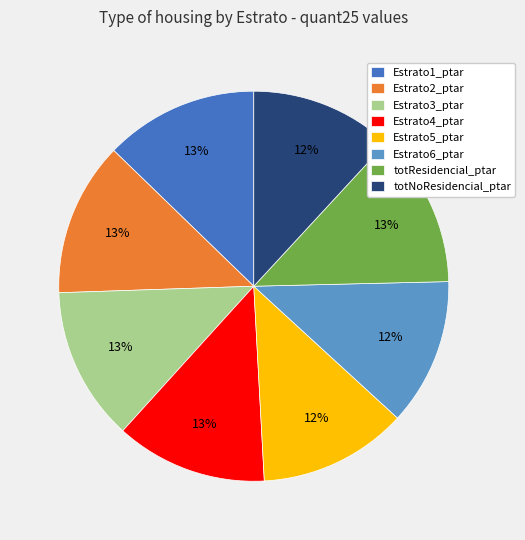

True or false: Estrato2_ptar accounts for 5% of the total.

False